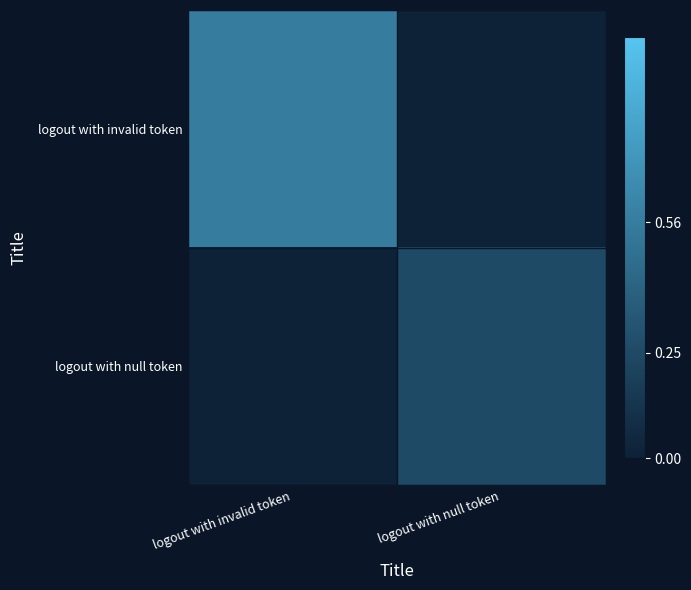

Which category has the highest value across all series?

logout with invalid token